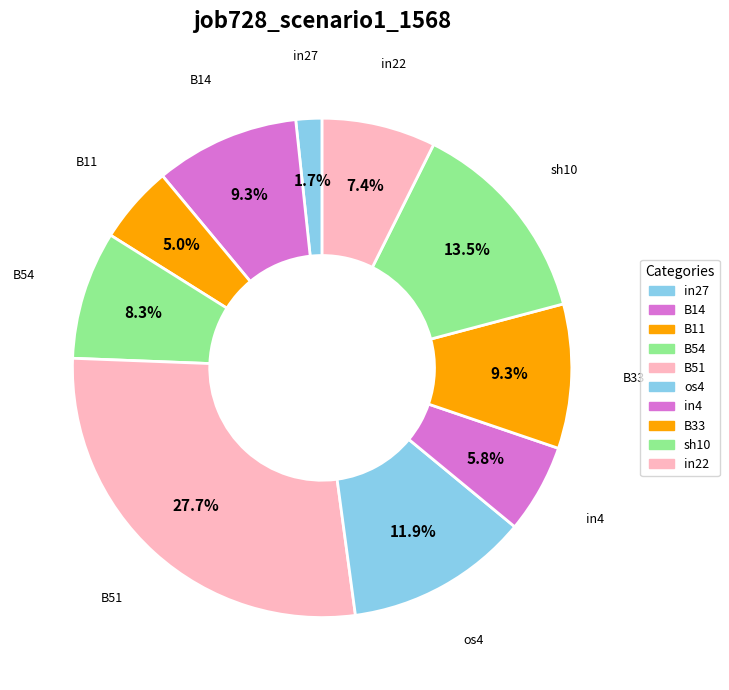

To the nearest percent, what is the combined percentage of in4 and B11?

11%